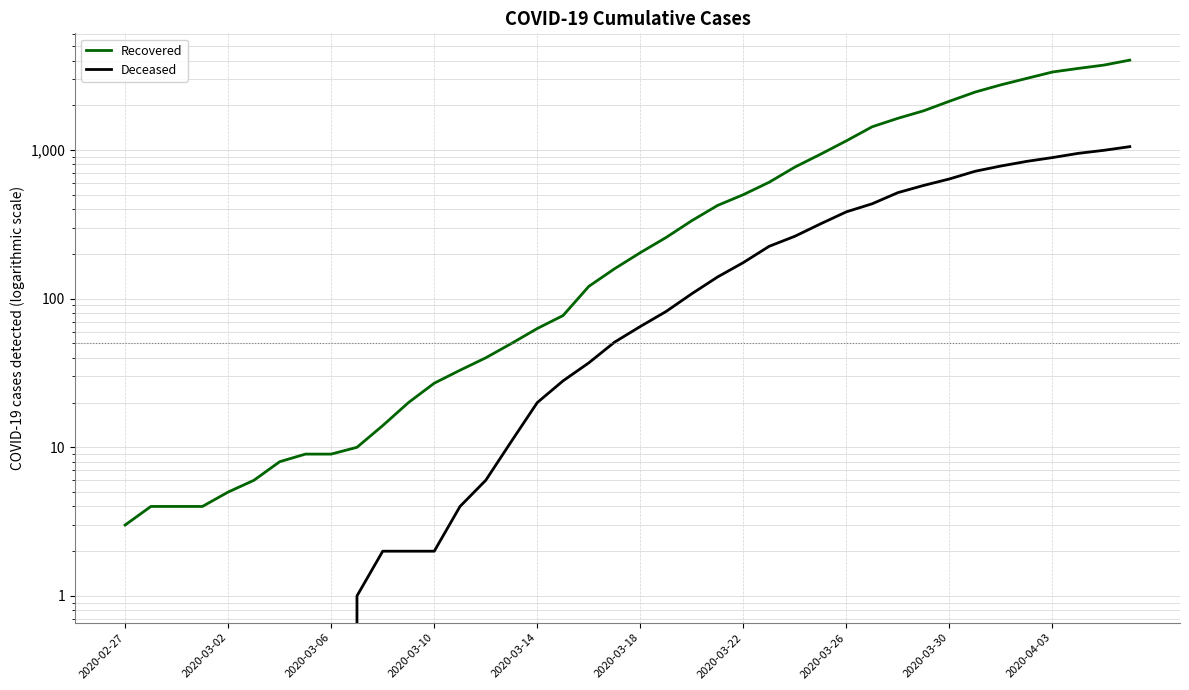

Which label corresponds to the smallest value in the chart?

2020-02-27